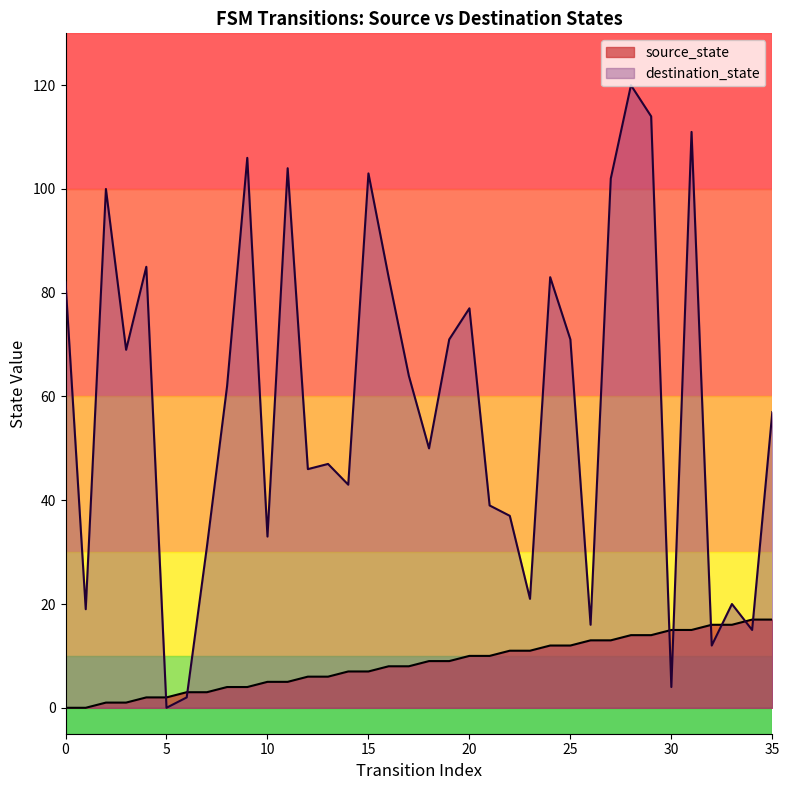

Is it true that source_state equals 3 at 7?

True